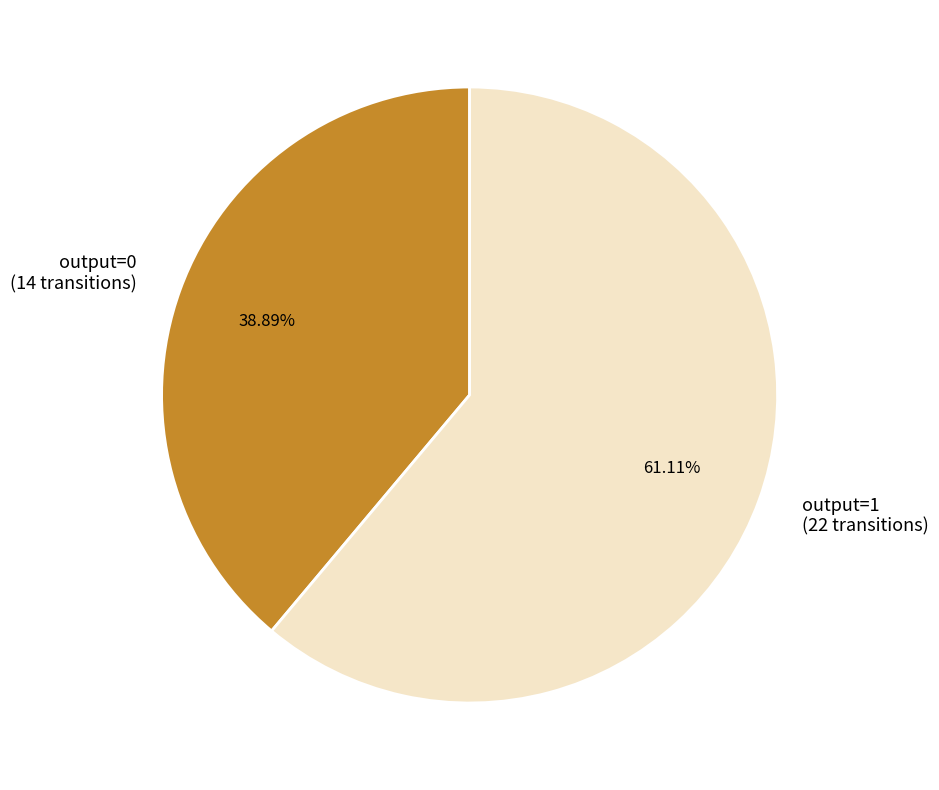

Which slice is the smallest?

output=0 (14 transitions)